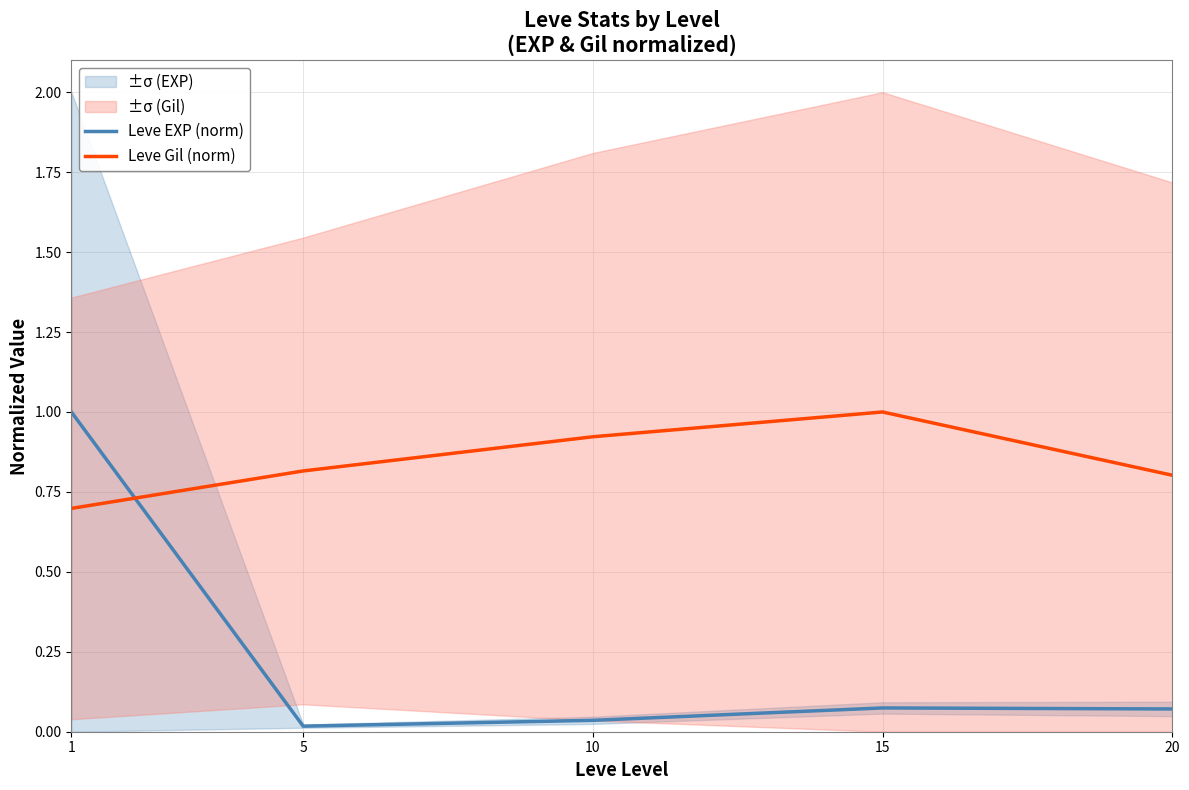

Count the number of categories in the chart.

5